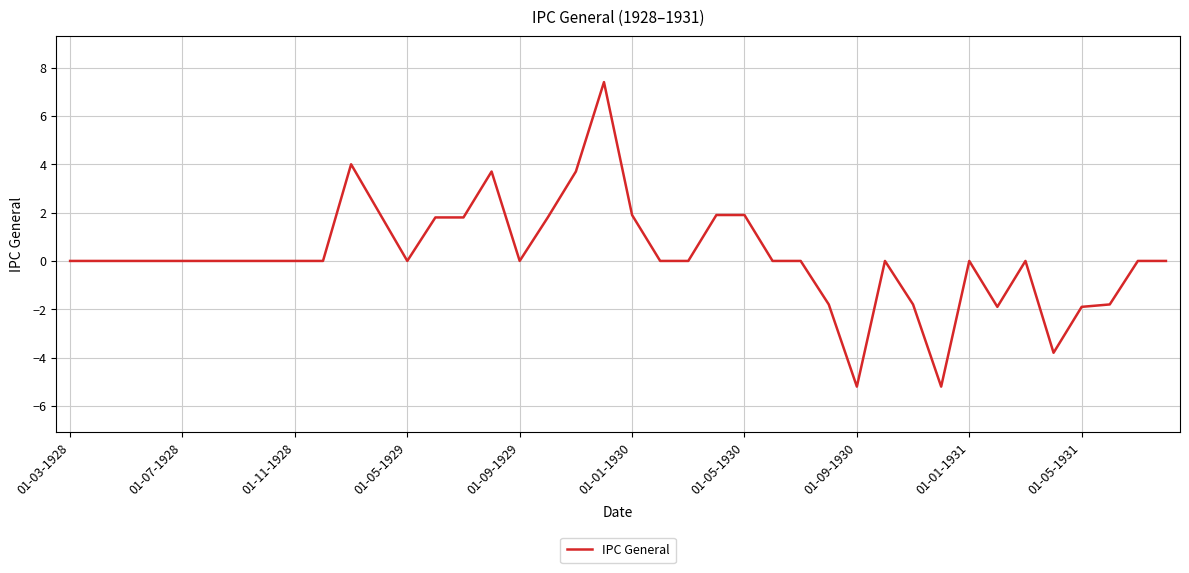

What is the smallest value displayed?

-5.2